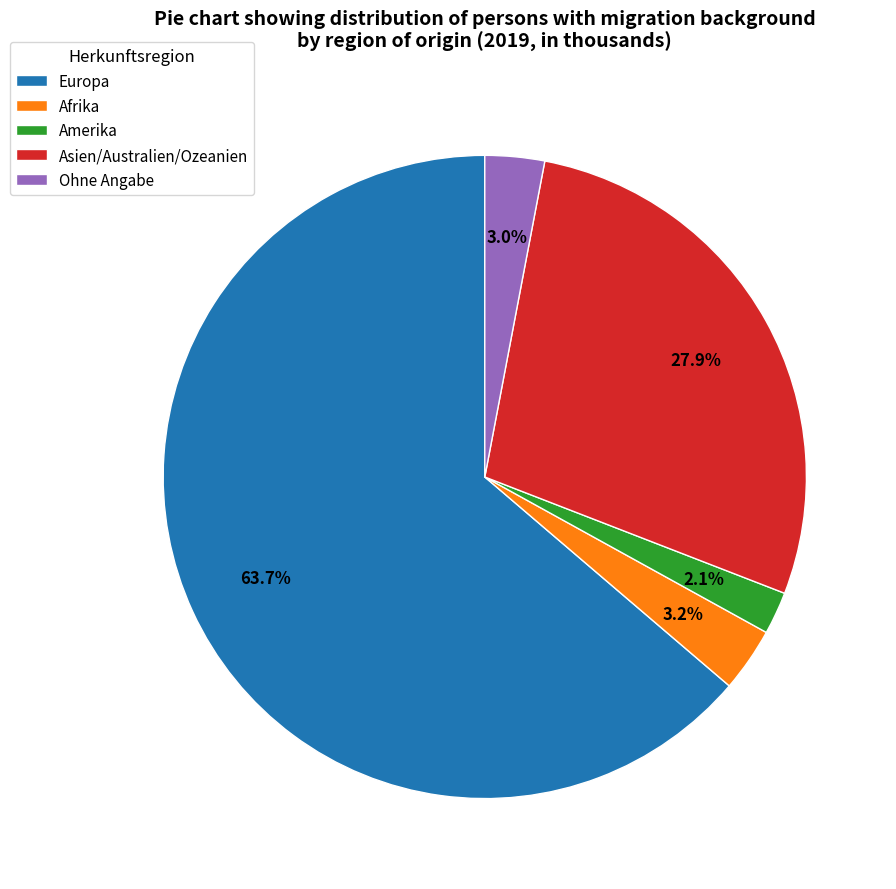

To the nearest percent, what is the combined percentage of Afrika and Amerika?

5%